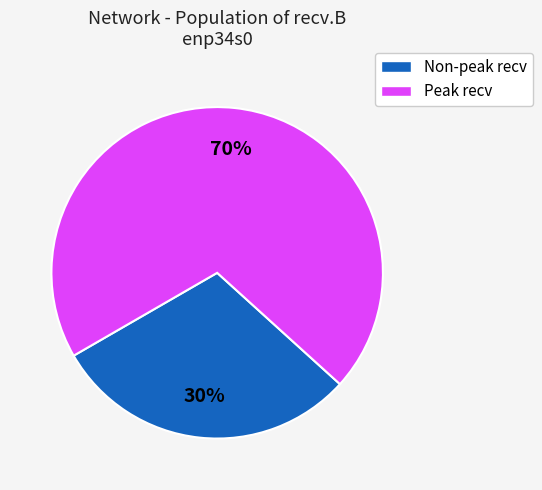

Is there a majority slice in this chart?

Yes